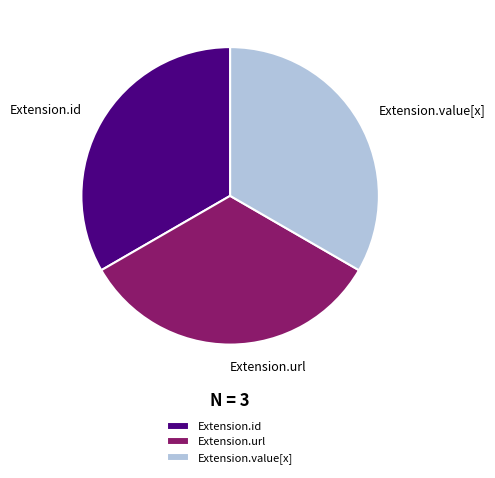

Does any single category account for the majority?

No